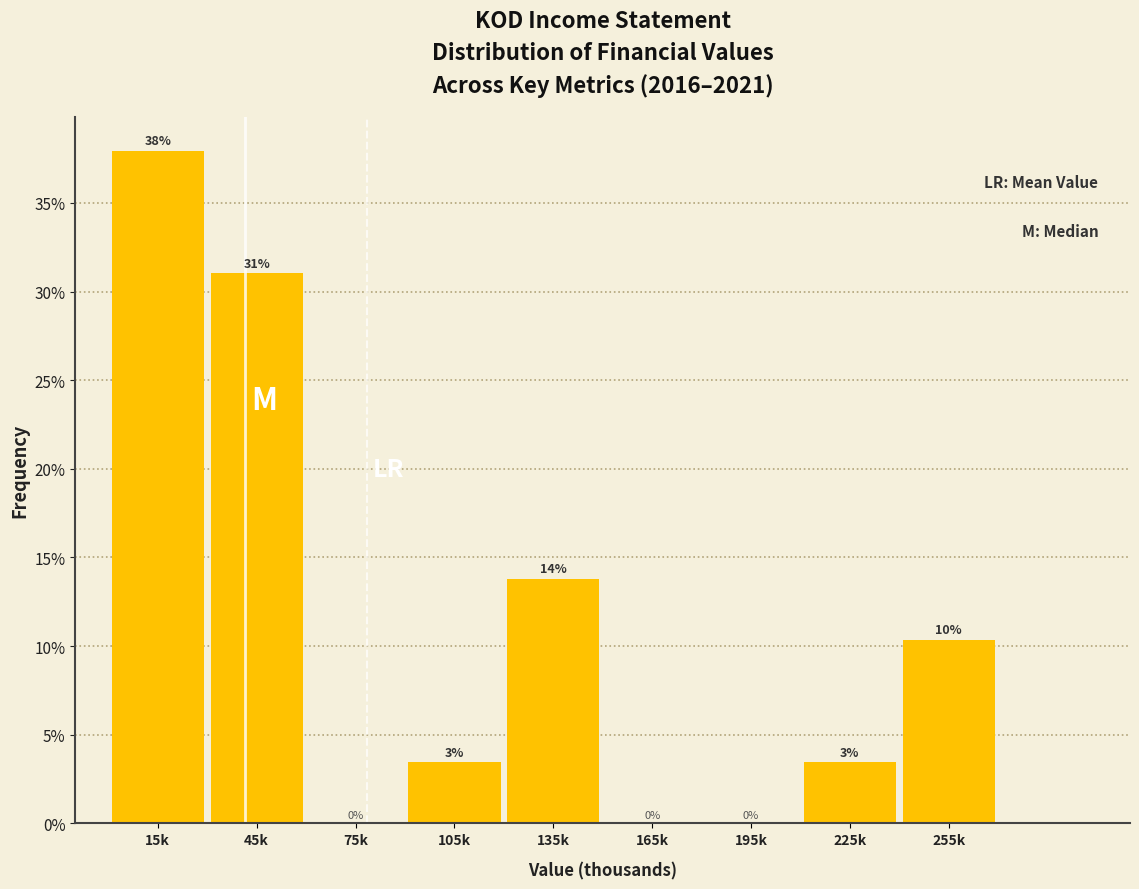

At which label is the value closest to 18?

135k